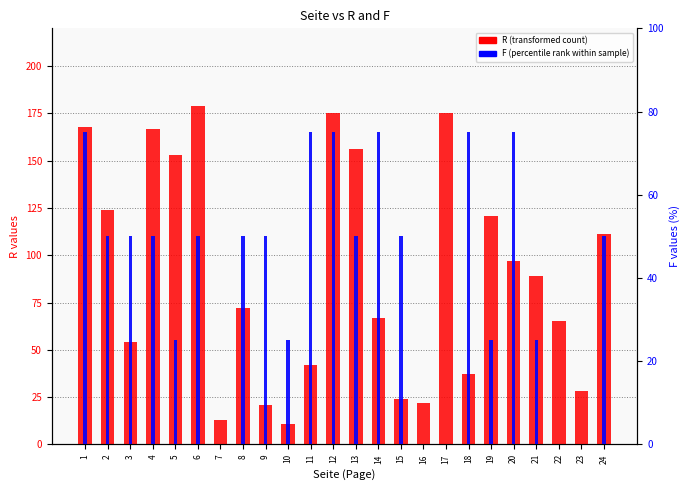

Rank the series by their average value, from highest to lowest.

R (count), F (percentile)